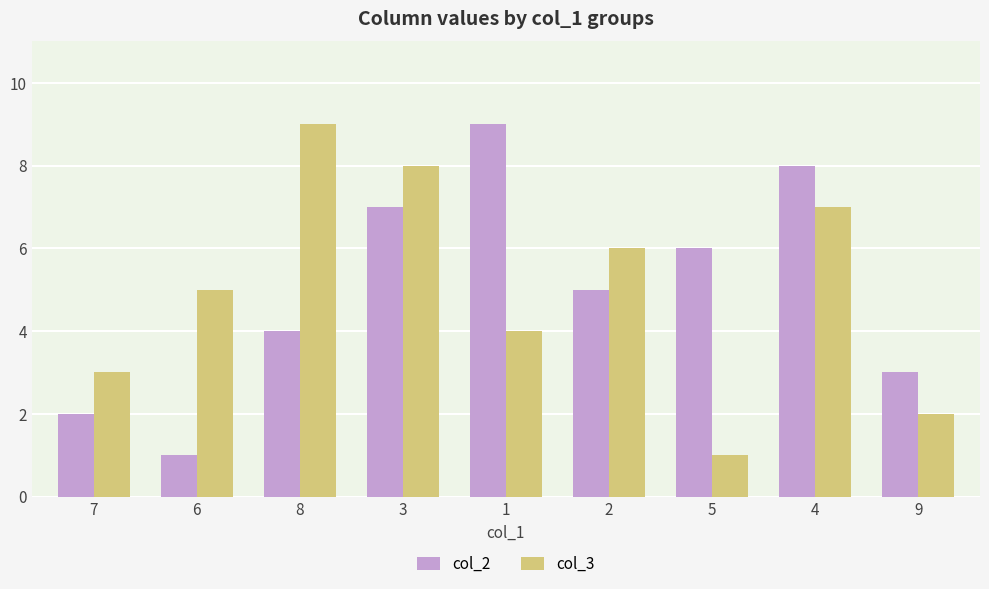

Rank the series at 7 from lowest to highest value.

col_2, col_3